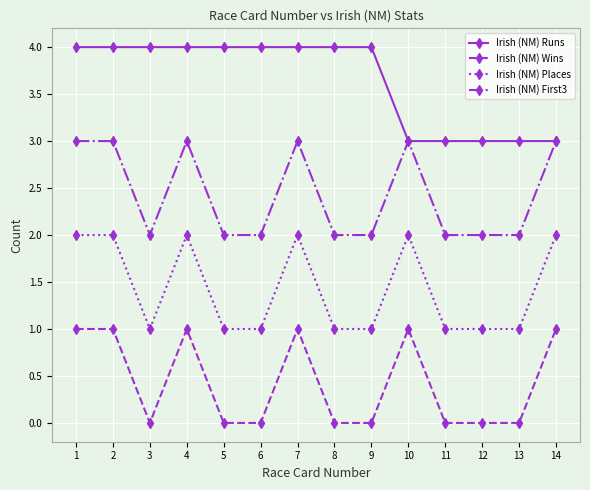

True or false: Irish (NM) Places and Irish (NM) Runs cross at least once.

False